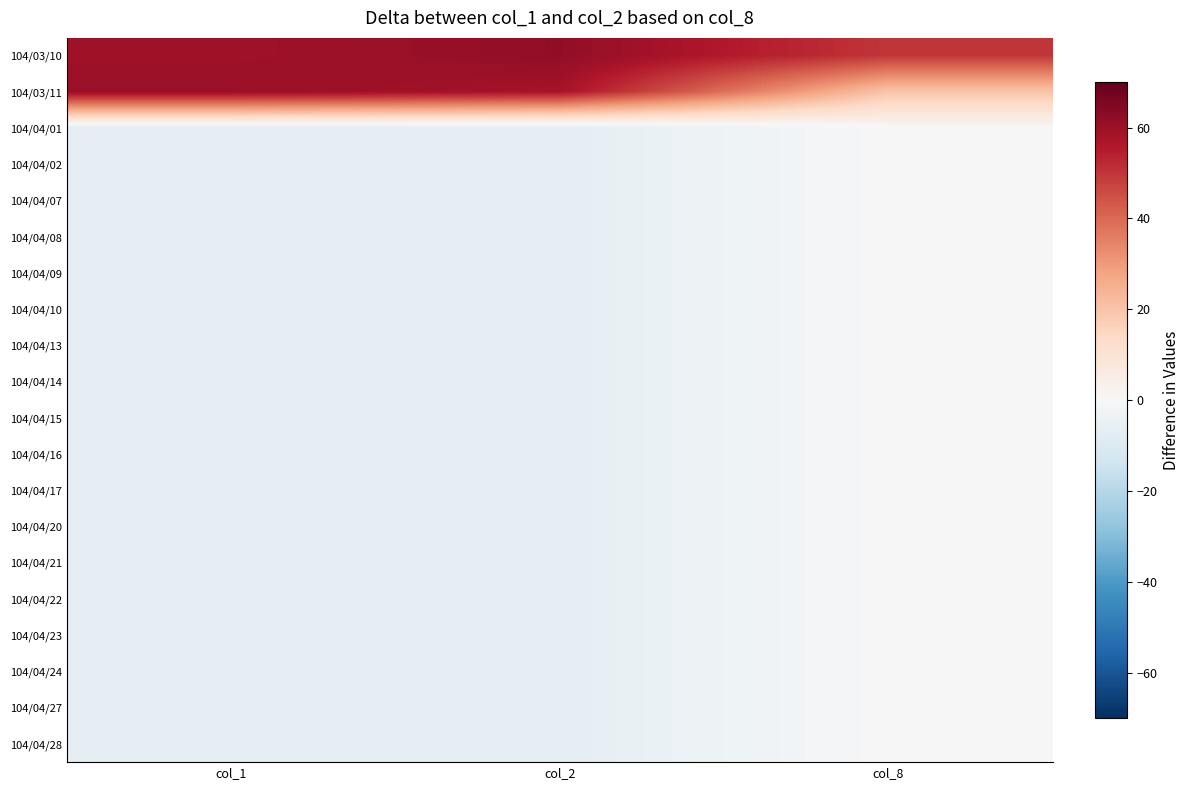

List the series in order of their peak value, lowest first.

104/04/01, 104/04/02, 104/04/07, 104/04/08, 104/04/09, 104/04/10, 104/04/13, 104/04/14, 104/04/15, 104/04/16, 104/04/17, 104/04/20, 104/04/21, 104/04/22, 104/04/23, 104/04/24, 104/04/27, 104/04/28, 104/03/11, 104/03/10